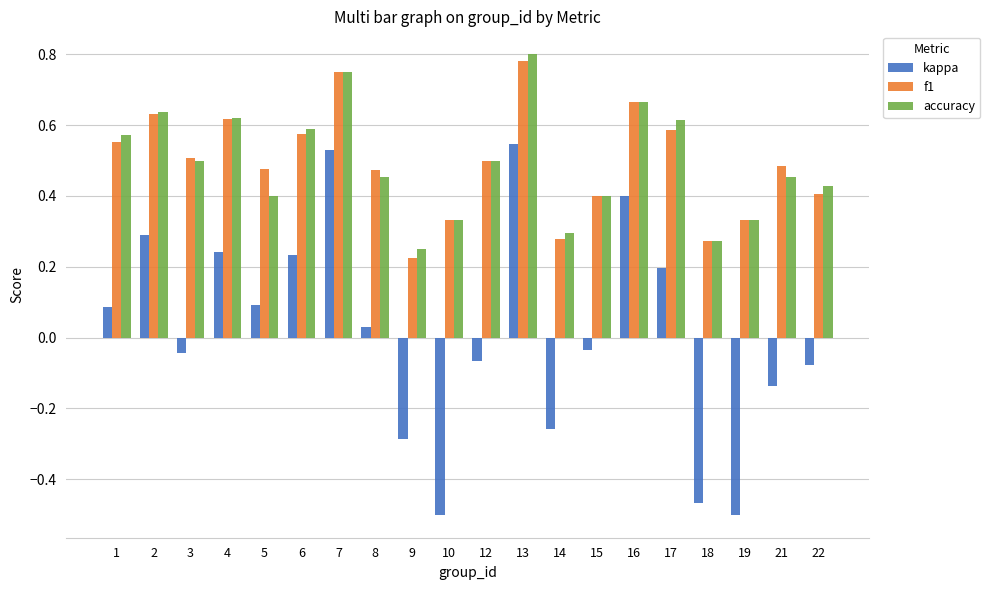

At which category is the sum across all series the highest?

13